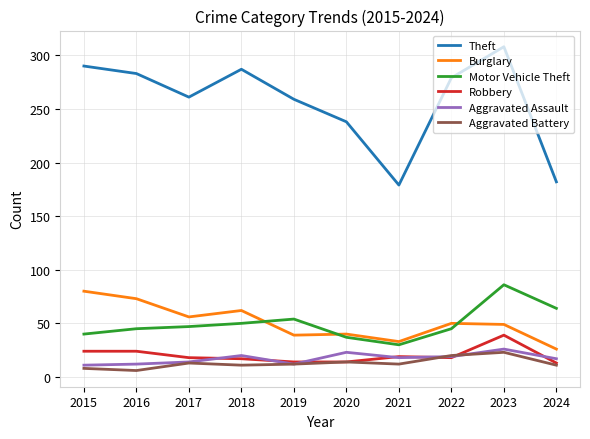

At which category is the sum across all series the highest?

2023